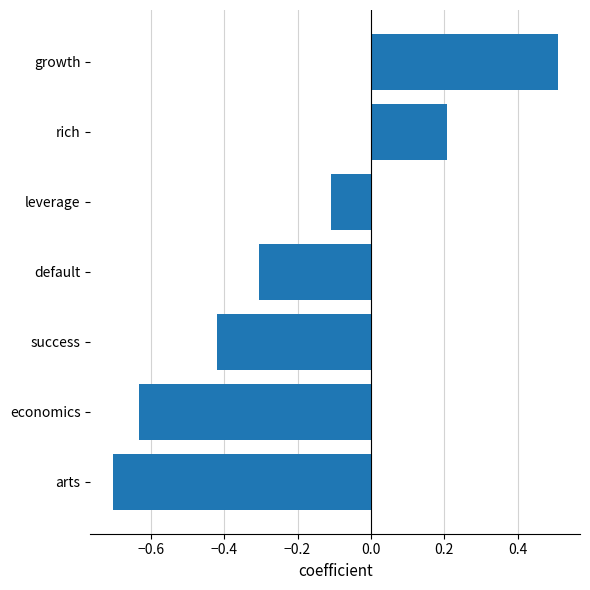

At which label is the value closest to 0?

leverage